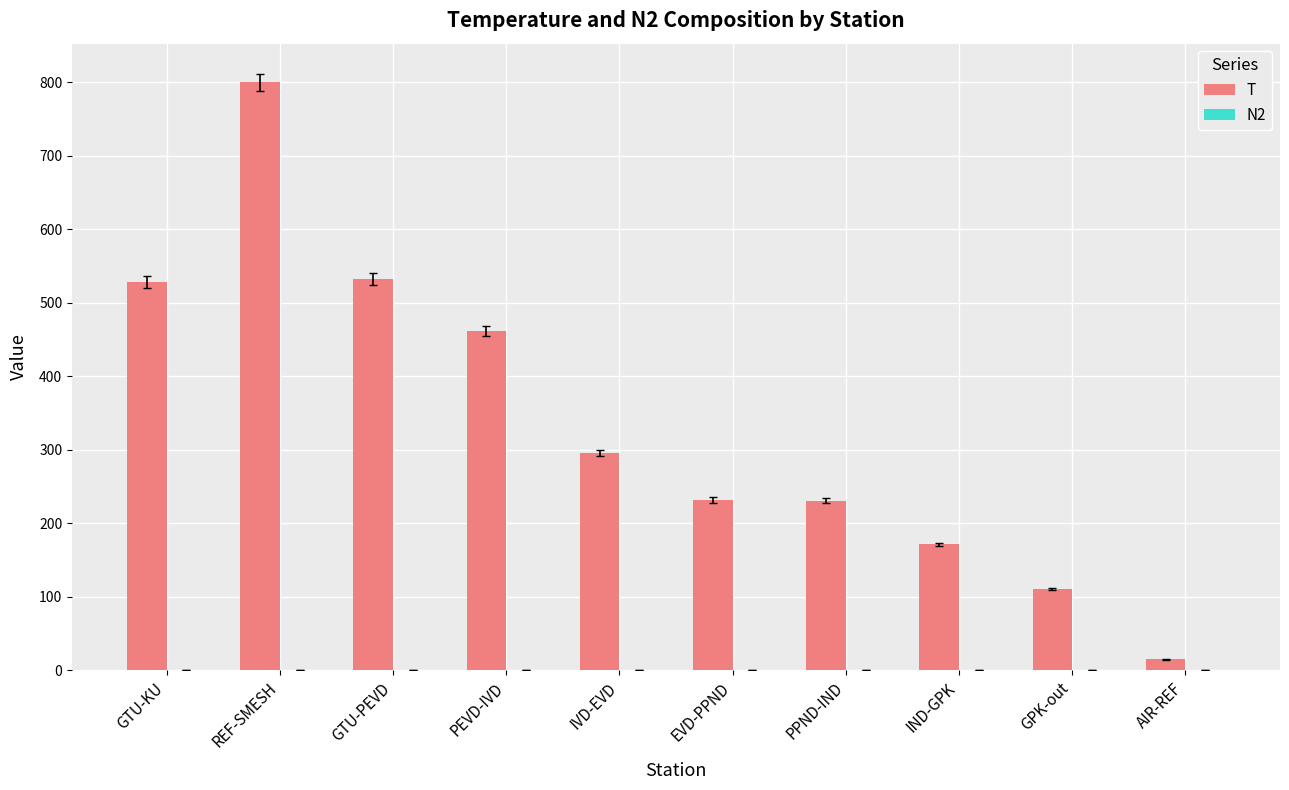

Is it true that T equals 171.3 at IND-GPK?

True